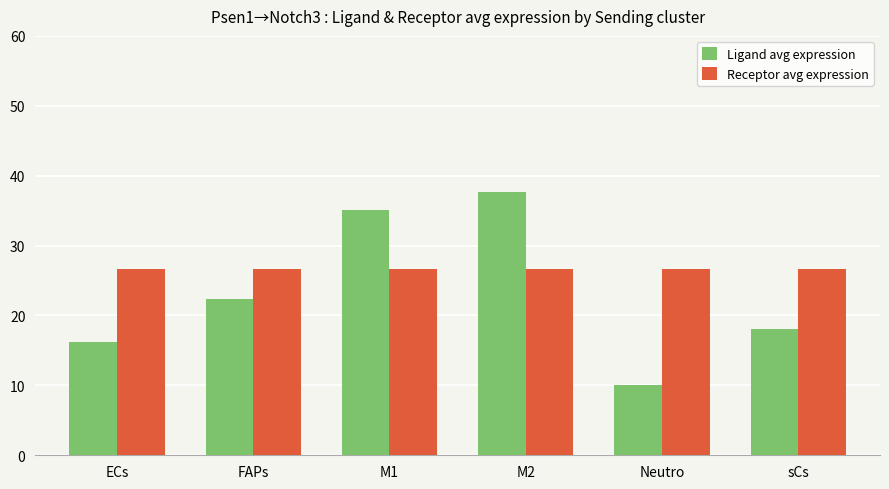

Reading left to right, what are all the values shown in this chart?

Ligand avg expression: 16.2	22.3	35.0	37.6	10.0	18.0
Receptor avg expression: 26.6	26.6	26.6	26.6	26.6	26.6